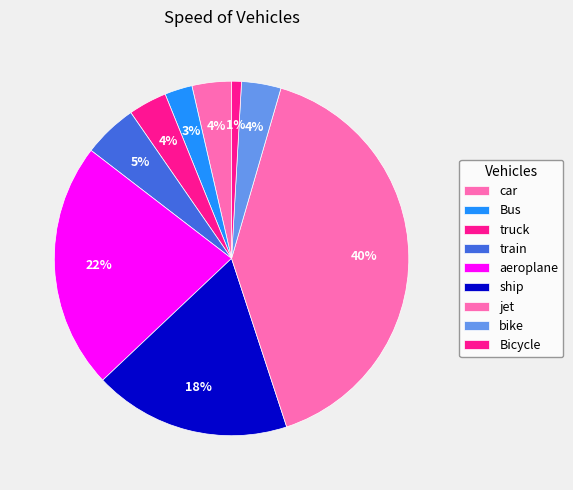

Is it true that aeroplane is 22% of the pie?

True